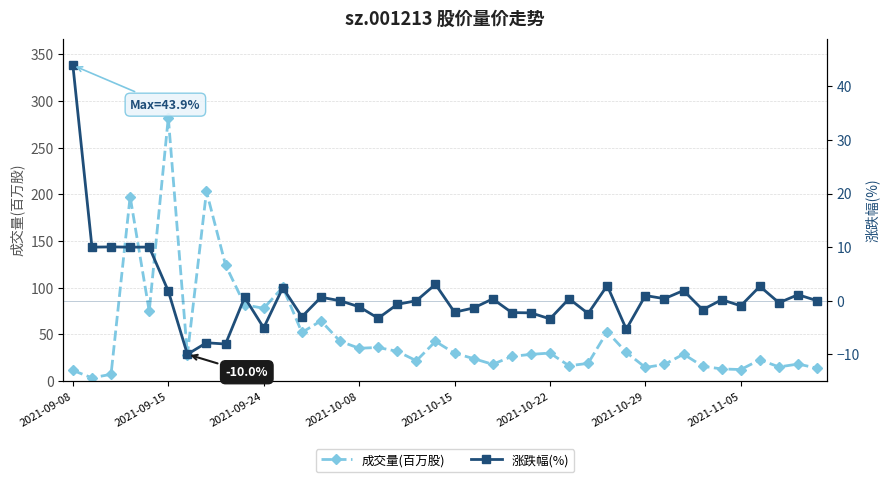

Is it true that 成交量(百万股) equals 46.6 at 2021-10-29?

False